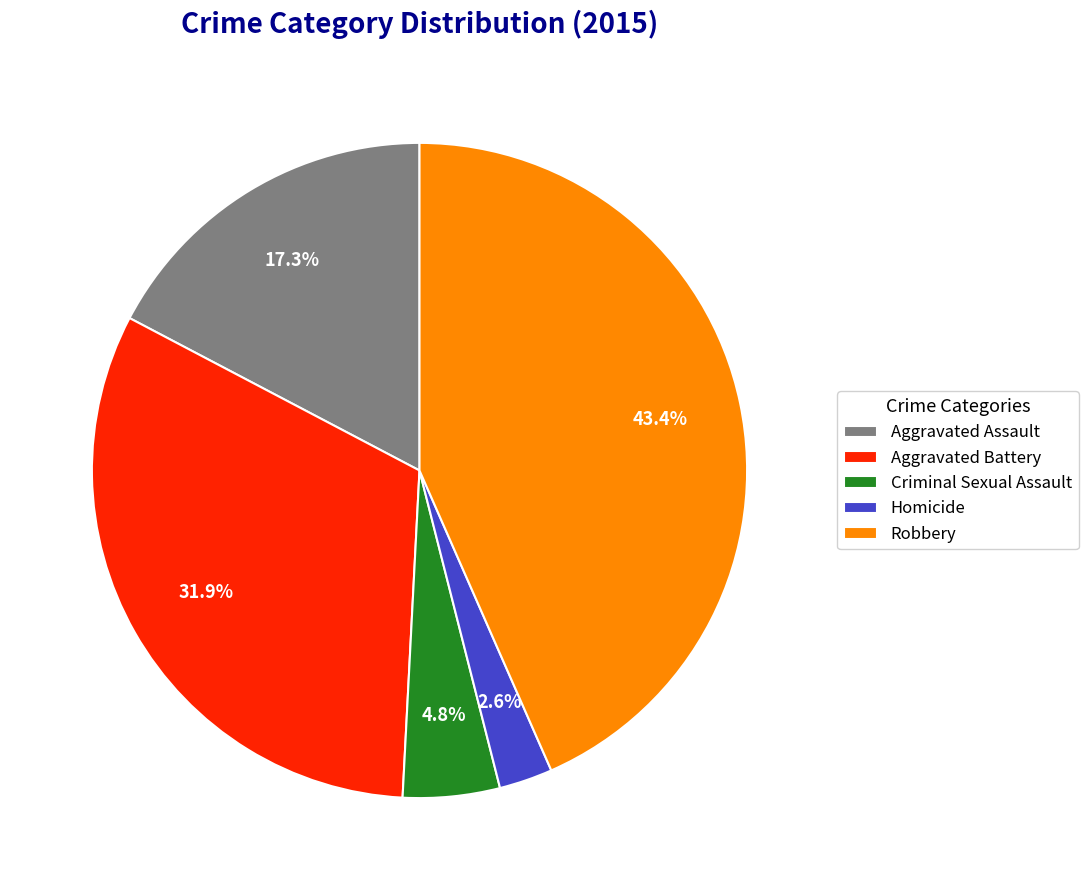

What portion of the pie excludes Aggravated Assault?

82.7%